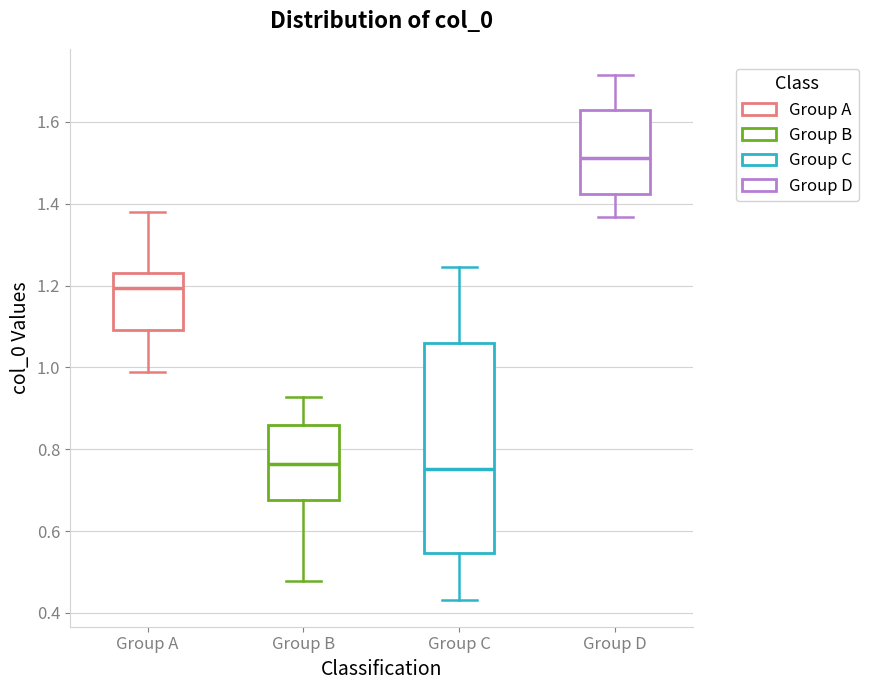

Reading left to right, transcribe this box plot: for each box, give where its median line is, the range the box spans, and where its two whiskers end, as read against the y-axis. The values are not printed on the chart, so give them approximately, as read against the axis.

Group A: median 1.20, box 1.10 to 1.24, whiskers 0.98 to 1.38
Group B: median 0.76, box 0.68 to 0.86, whiskers 0.48 to 0.92
Group C: median 0.76, box 0.54 to 1.06, whiskers 0.44 to 1.24
Group D: median 1.52, box 1.42 to 1.62, whiskers 1.36 to 1.72